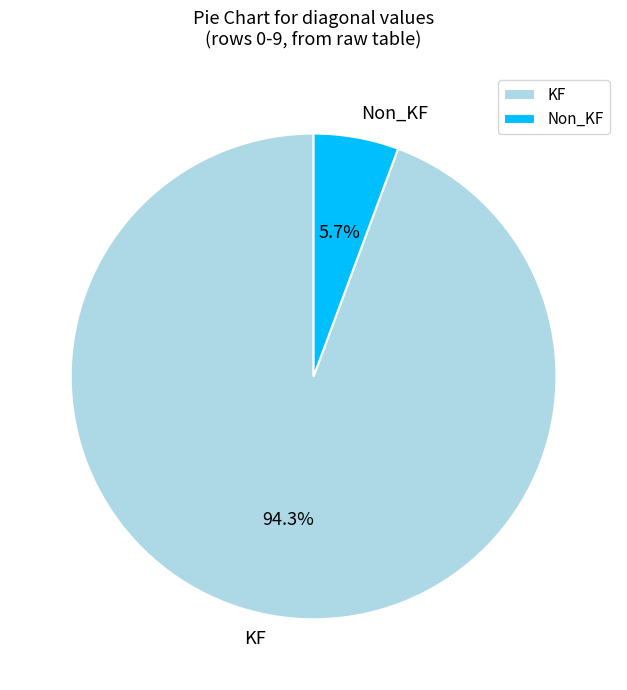

Is there a majority slice in this chart?

Yes